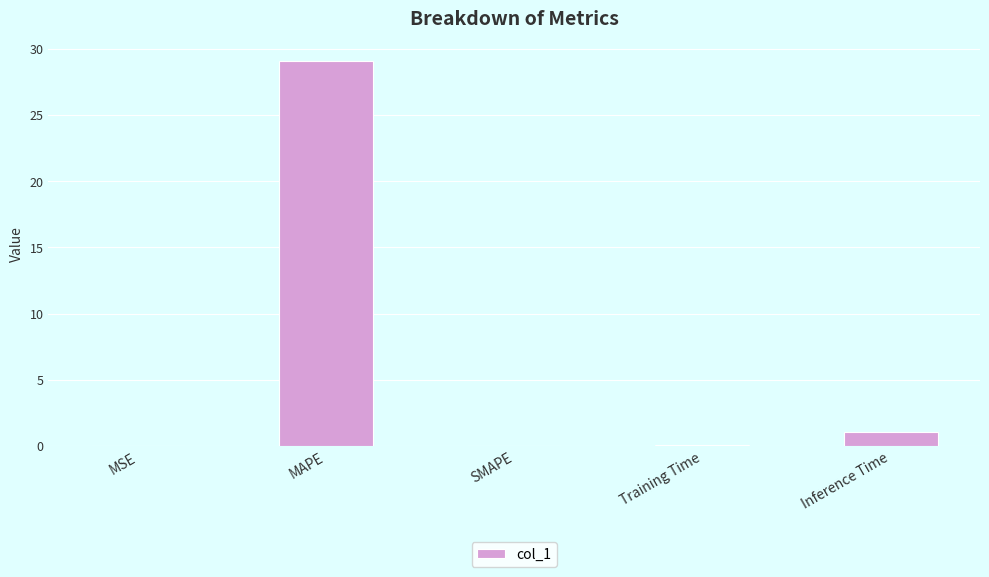

What is the maximum value shown in the chart?

29.1